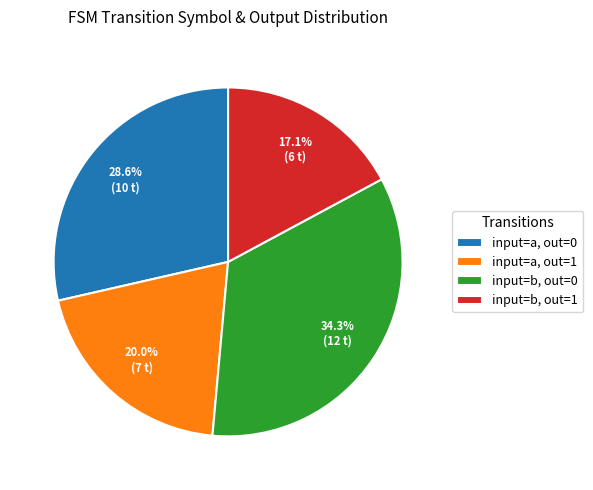

Approximately how many times larger is the value at input=a, out=0 compared to input=b, out=1?

1.7